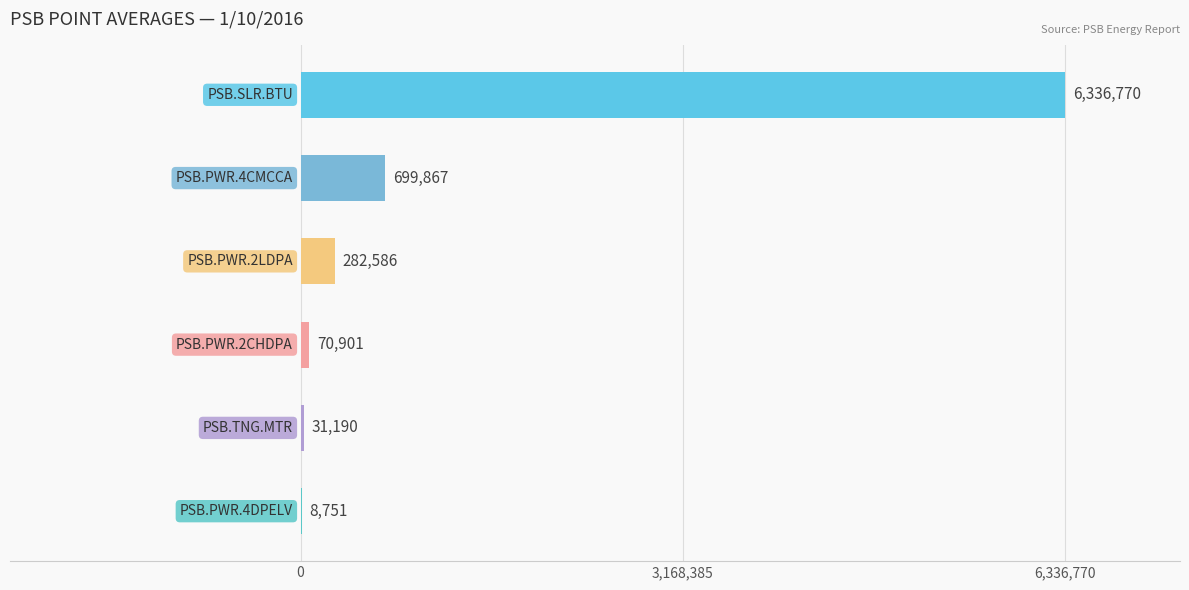

Which category has the lowest value across all series?

PSB.PWR.4DPELV